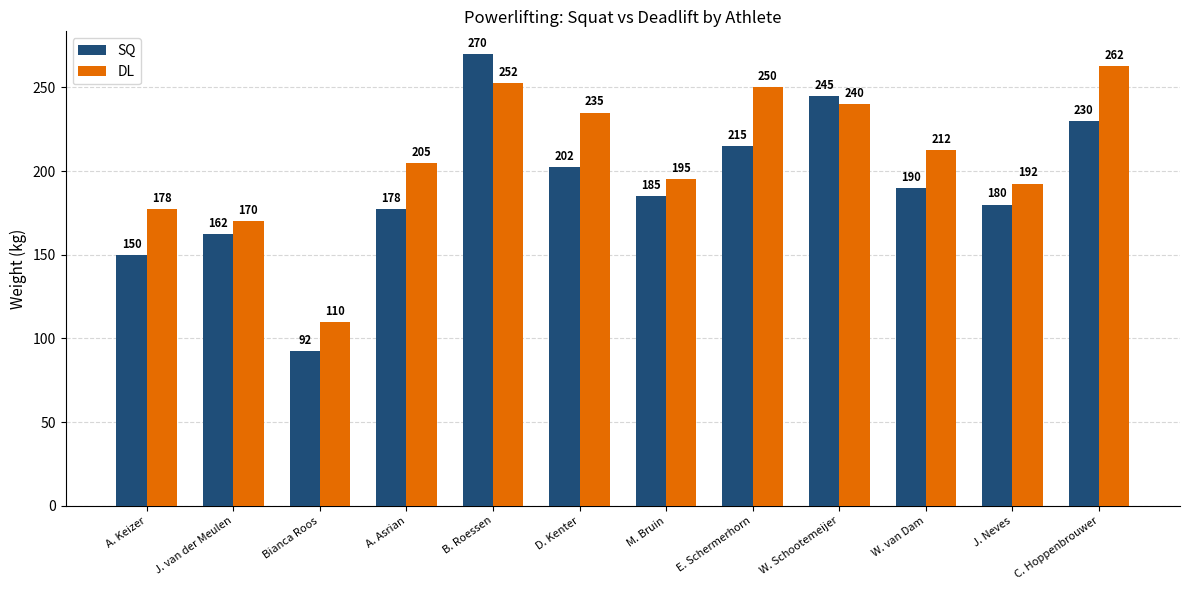

Between A. Asrian and M. Bruin, which series saw the biggest shift?

DL